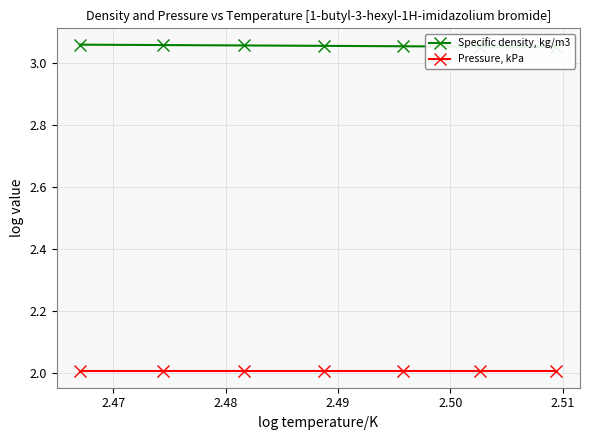

What is the value of the Pressure, kPa point at the 6th from the left?

2.0